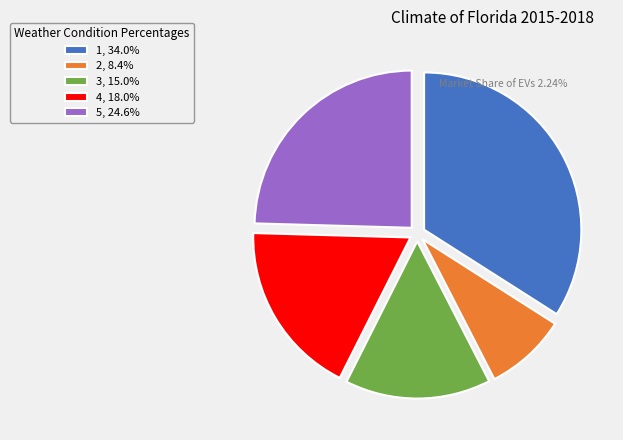

Which category has the biggest portion of the pie?

1